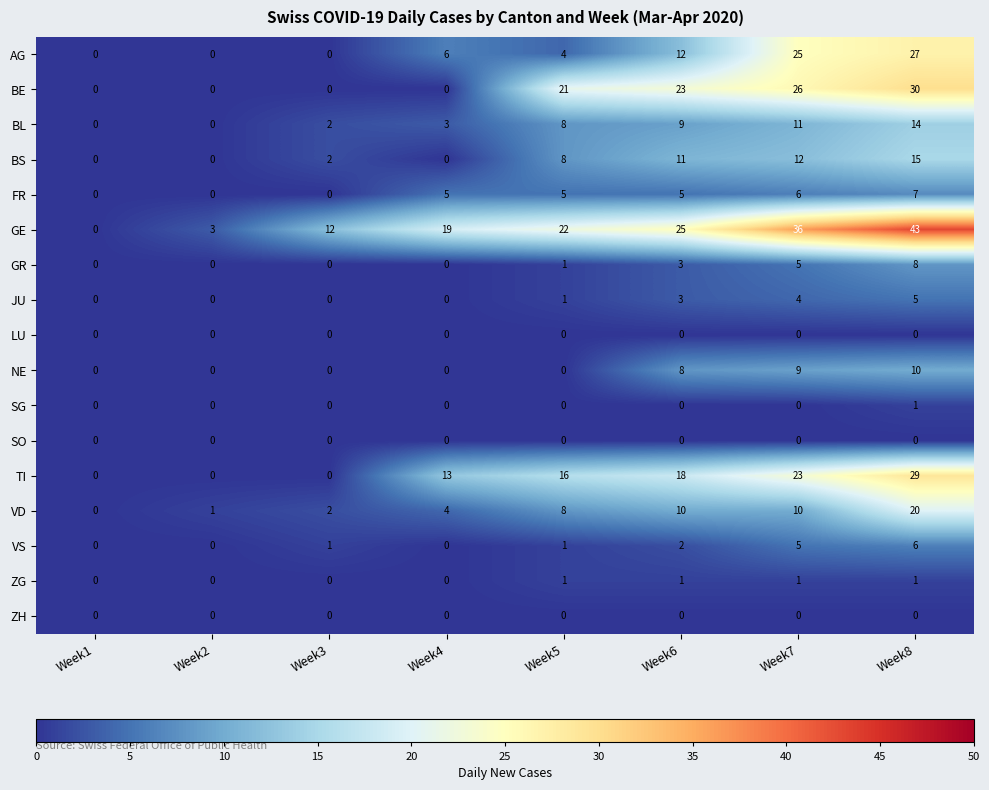

What is the sum of the GE values at Week4 and Week8?

62